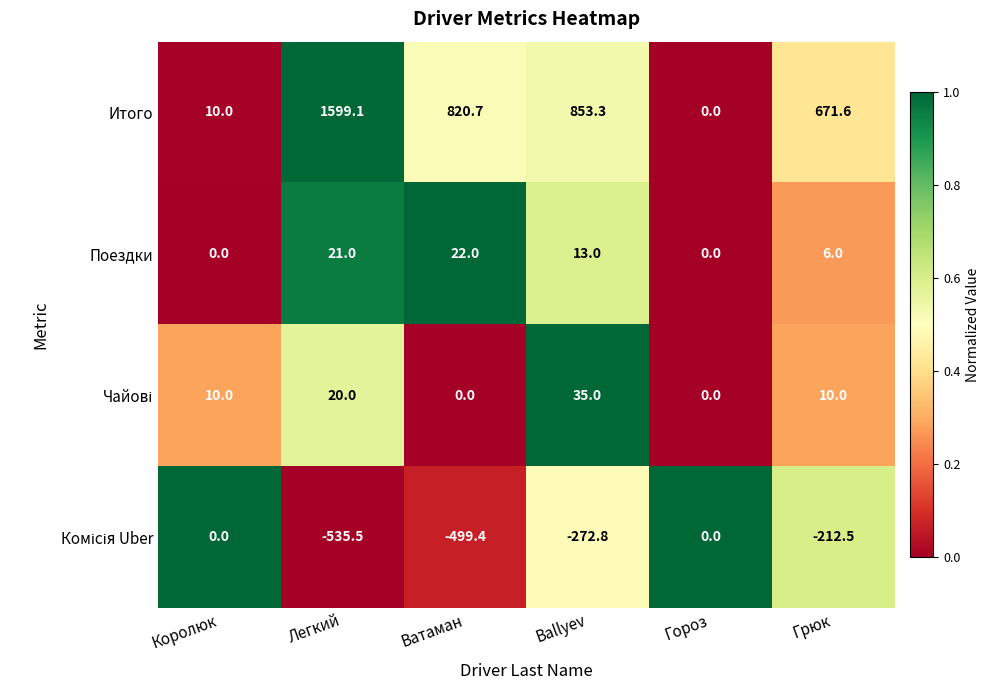

Which series has the largest total across all categories?

Итого